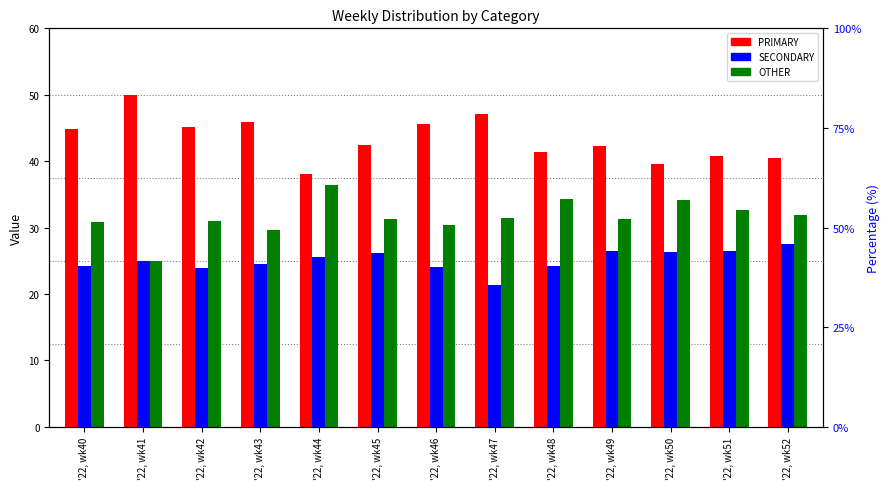

Reading left to right, transcribe all the data shown in this chart.

PRIMARY: '22, wk40=44.9	'22, wk41=50.0	'22, wk42=45.2	'22, wk43=45.8	'22, wk44=38.0	'22, wk45=42.5	'22, wk46=45.5	'22, wk47=47.1	'22, wk48=41.4	'22, wk49=42.2	'22, wk50=39.5	'22, wk51=40.8	'22, wk52=40.5
SECONDARY: '22, wk40=24.2	'22, wk41=25.0	'22, wk42=23.9	'22, wk43=24.5	'22, wk44=25.6	'22, wk45=26.2	'22, wk46=24.1	'22, wk47=21.4	'22, wk48=24.2	'22, wk49=26.4	'22, wk50=26.4	'22, wk51=26.5	'22, wk52=27.5
OTHER: '22, wk40=30.9	'22, wk41=25.0	'22, wk42=31.0	'22, wk43=29.7	'22, wk44=36.4	'22, wk45=31.3	'22, wk46=30.4	'22, wk47=31.5	'22, wk48=34.3	'22, wk49=31.3	'22, wk50=34.1	'22, wk51=32.7	'22, wk52=31.9